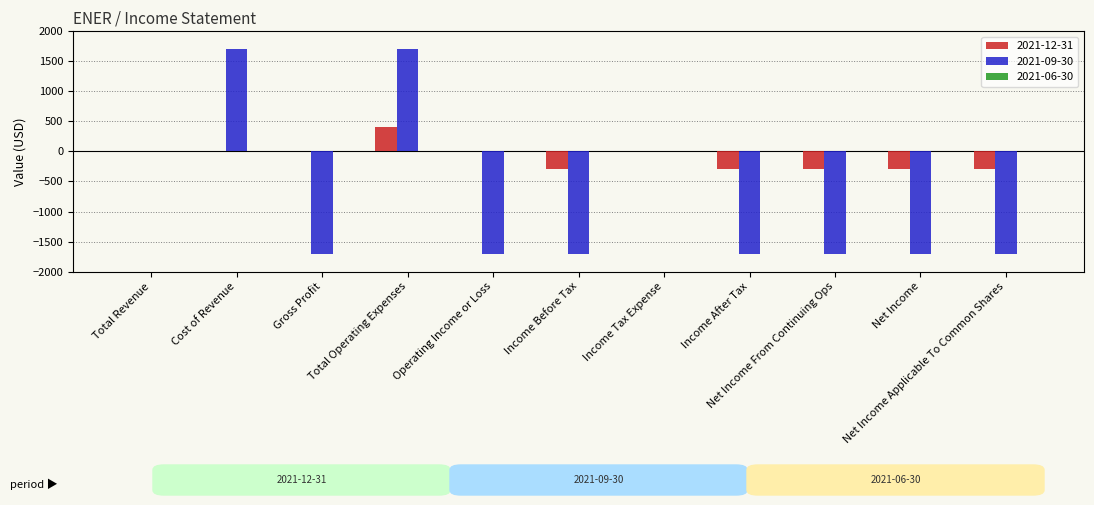

Reading left to right, what are all the values shown in this chart?

2021-12-31: Total Revenue=0	Cost of Revenue=0	Gross Profit=0	Total Operating Expenses=400	Operating Income or Loss=0	Income Before Tax=-300	Income Tax Expense=0	Income After Tax=-300	Net Income From Continuing Ops=-300	Net Income=-300	Net Income Applicable To Common Shares=-300
2021-09-30: Total Revenue=0	Cost of Revenue=1700	Gross Profit=-1700	Total Operating Expenses=1700	Operating Income or Loss=-1700	Income Before Tax=-1700	Income Tax Expense=0	Income After Tax=-1700	Net Income From Continuing Ops=-1700	Net Income=-1700	Net Income Applicable To Common Shares=-1700